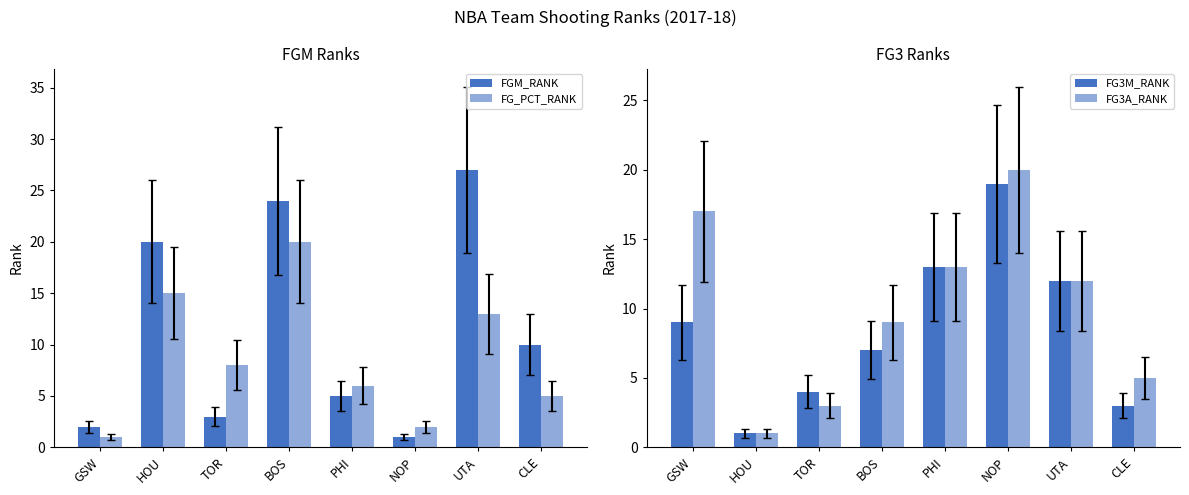

What is the total value across all series at PHI?

37